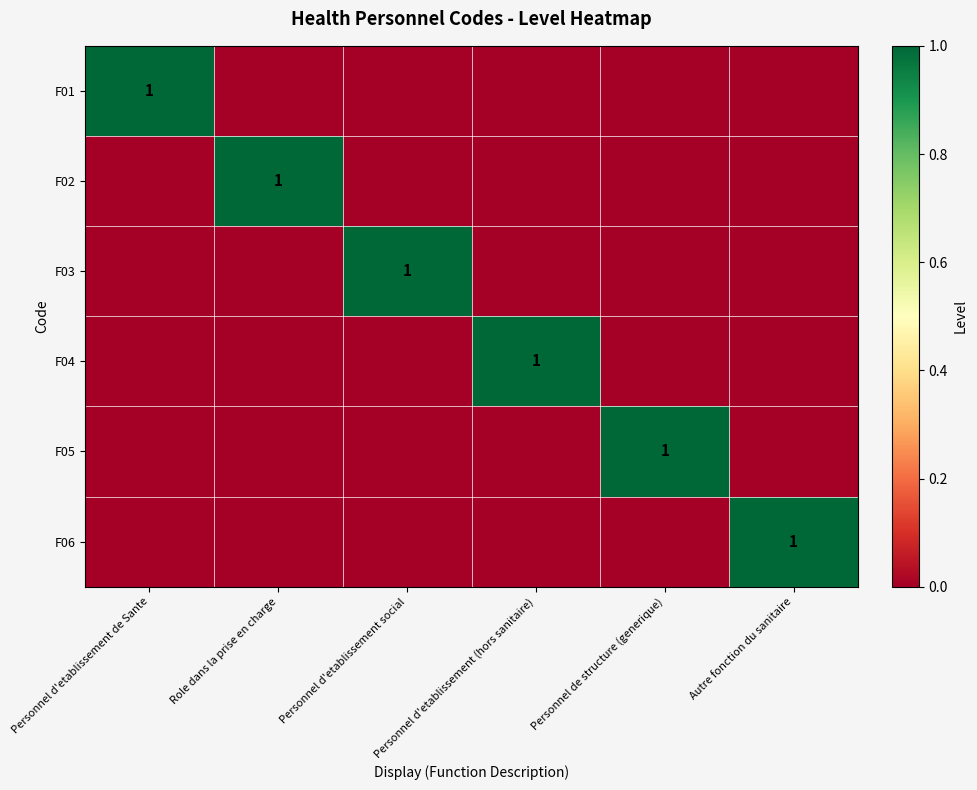

Between Personnel d'etablissement (hors sanitaire) and Role dans la prise en charge, which is larger?

Personnel d'etablissement (hors sanitaire)